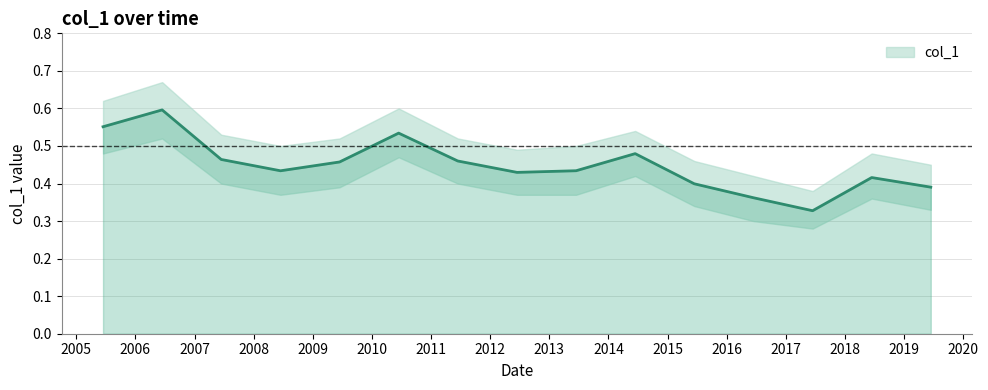

How many values are between 0 and 1?

15